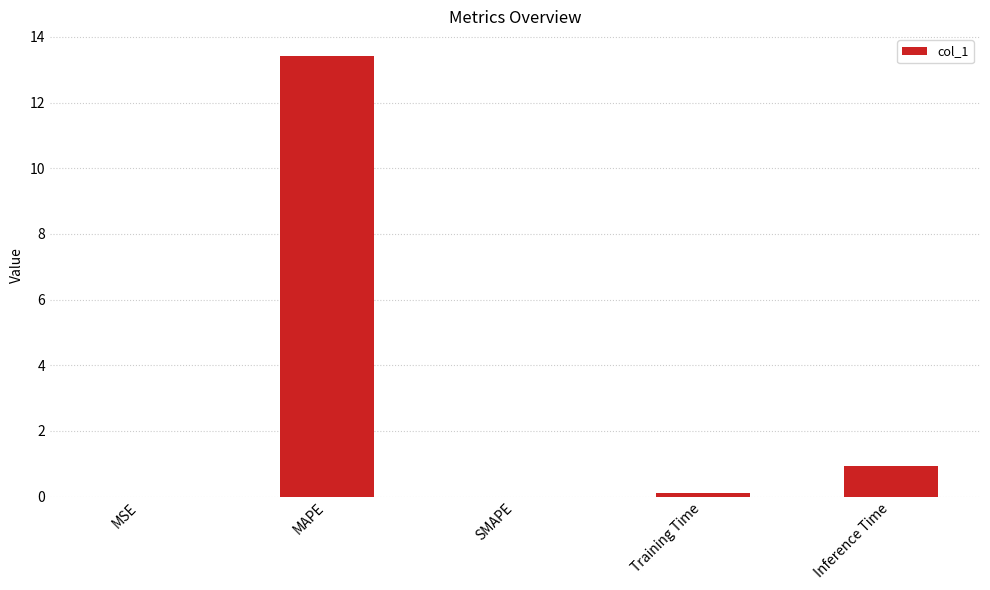

True or false: the data shows 1.7 at Inference Time.

False